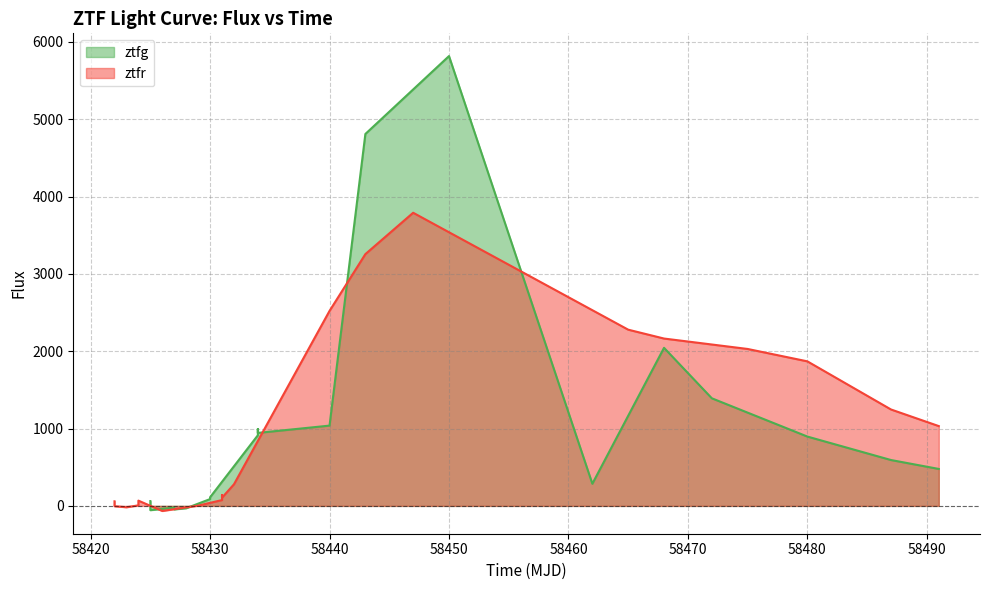

Rank the series by their average value, from highest to lowest.

ztfr, ztfg